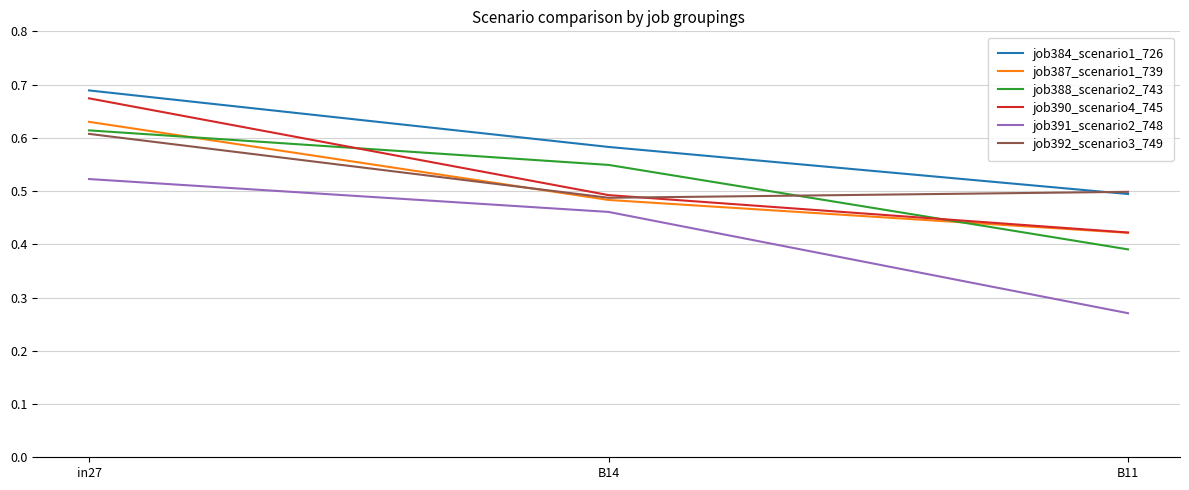

At how many categories does at least one series exceed 0?

3